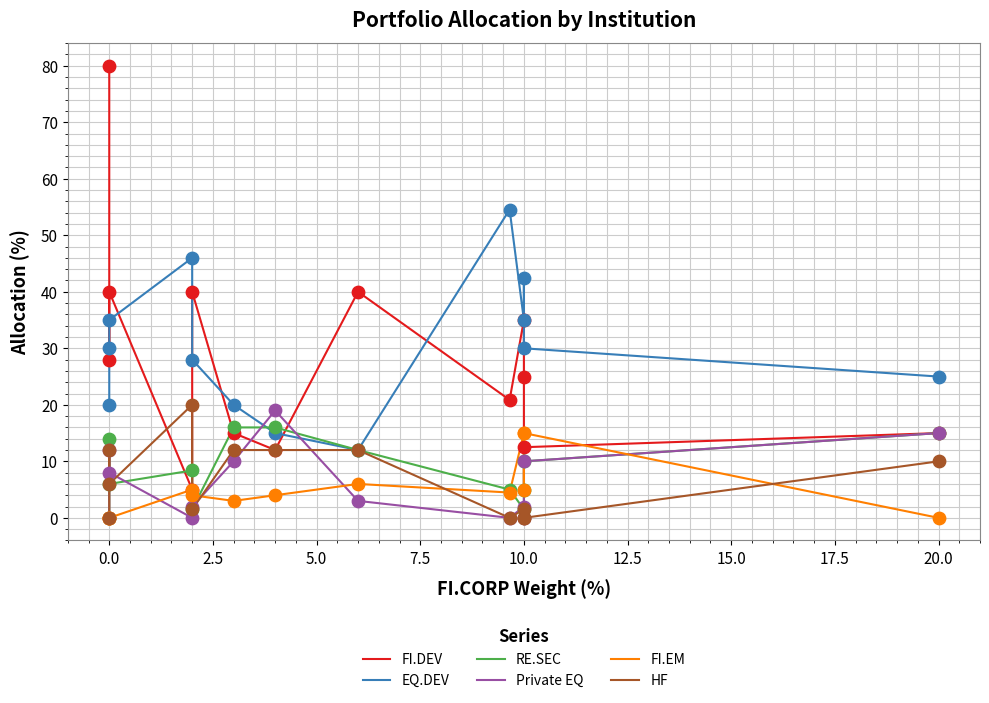

What are all the series names shown in the legend?

FI.DEV, EQ.DEV, RE.SEC, Private EQ, FI.EM, HF